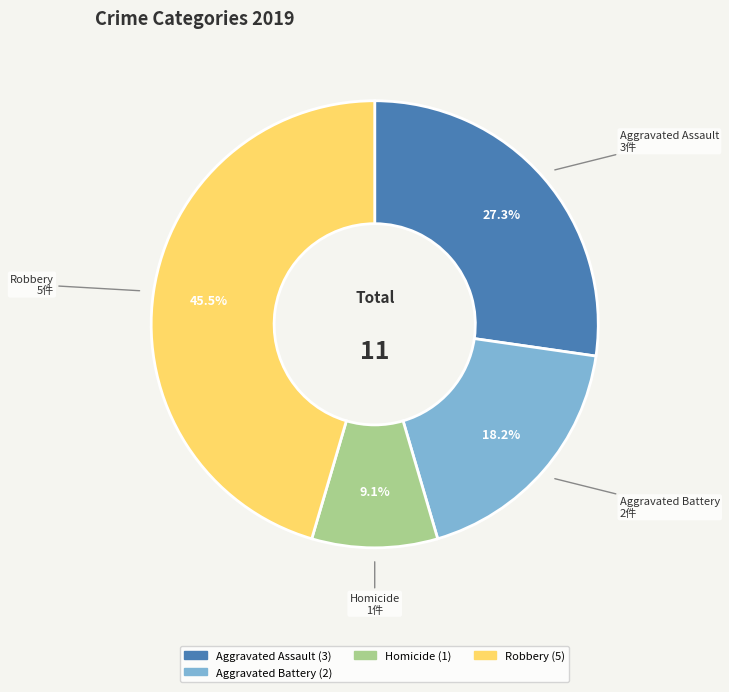

Is there a majority slice in this chart?

No